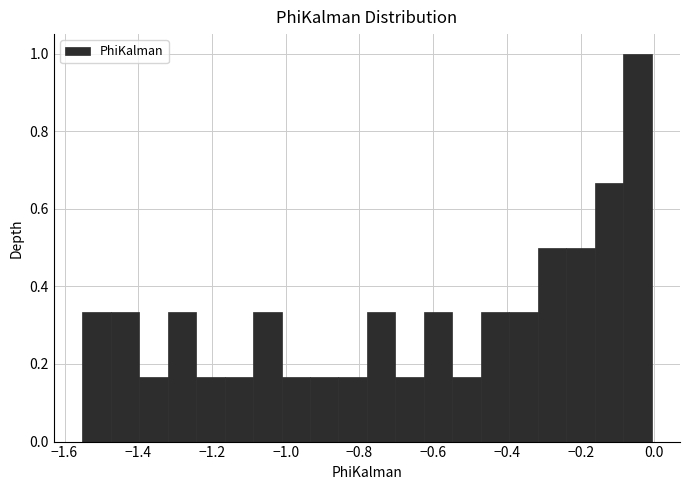

Read against the x-axis, roughly where is the centre of the tallest bar?

-0.04